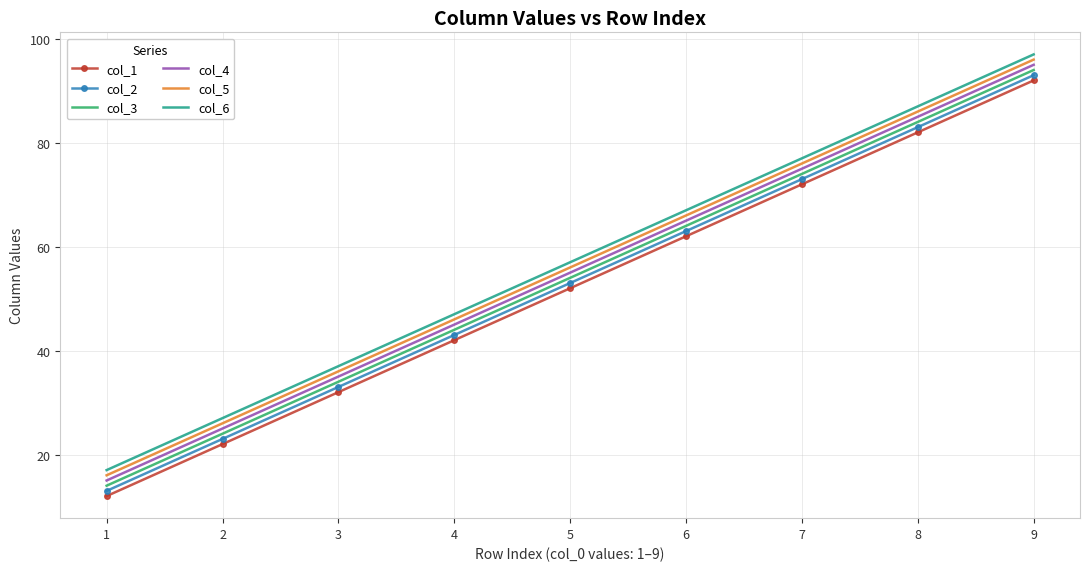

Rank the series by their average value, from lowest to highest.

col_1, col_2, col_3, col_4, col_5, col_6